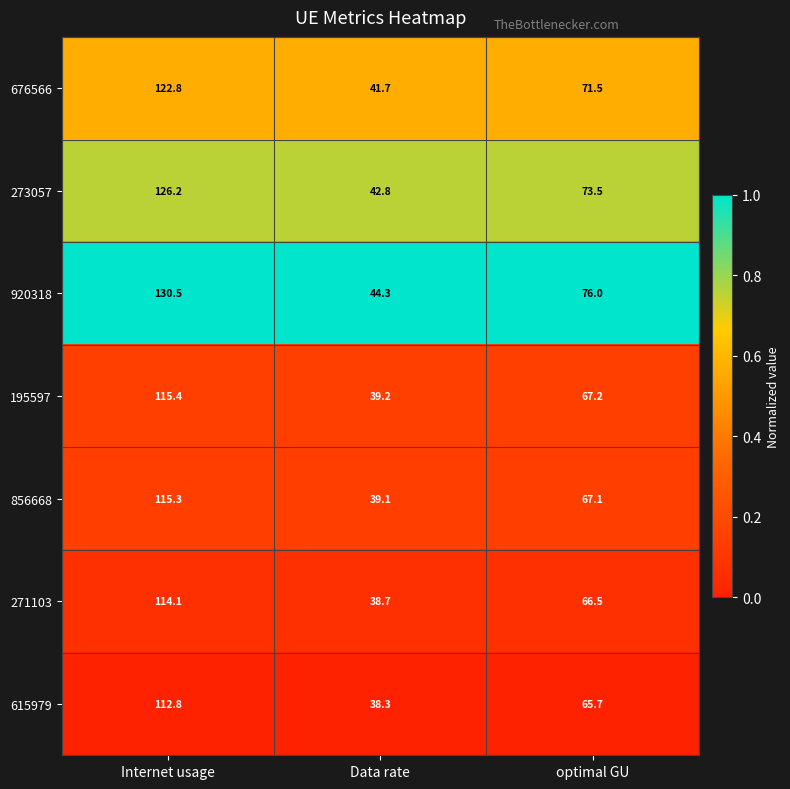

What is the maximum value shown in the chart?

130.5